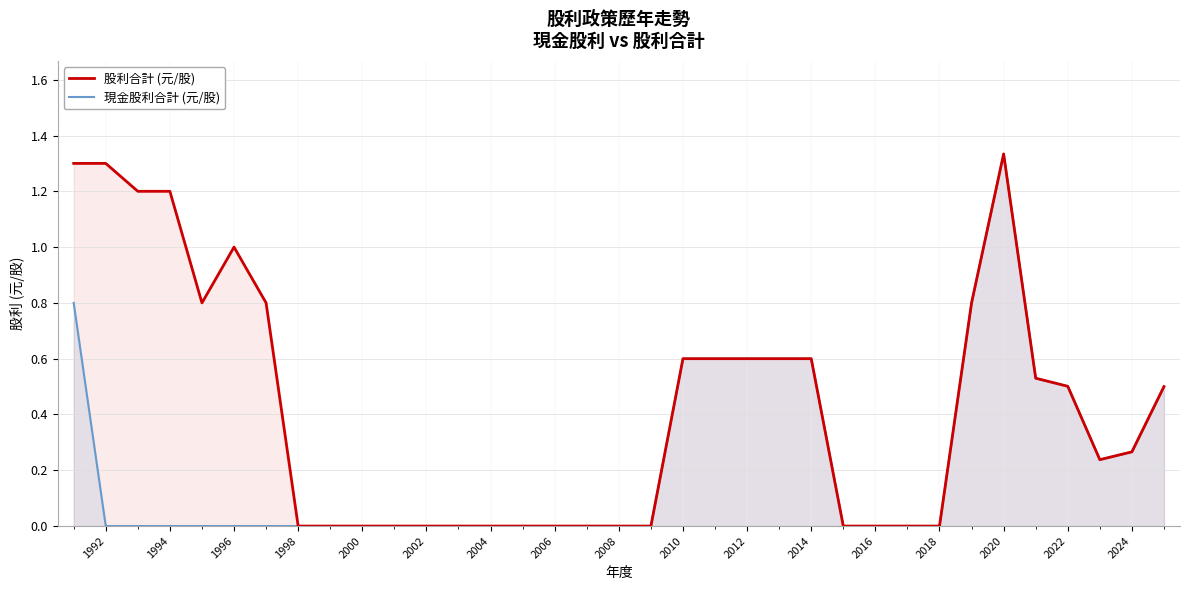

The value of 股利合計 (元/股) at 2008 is -0.8. True or false?

False